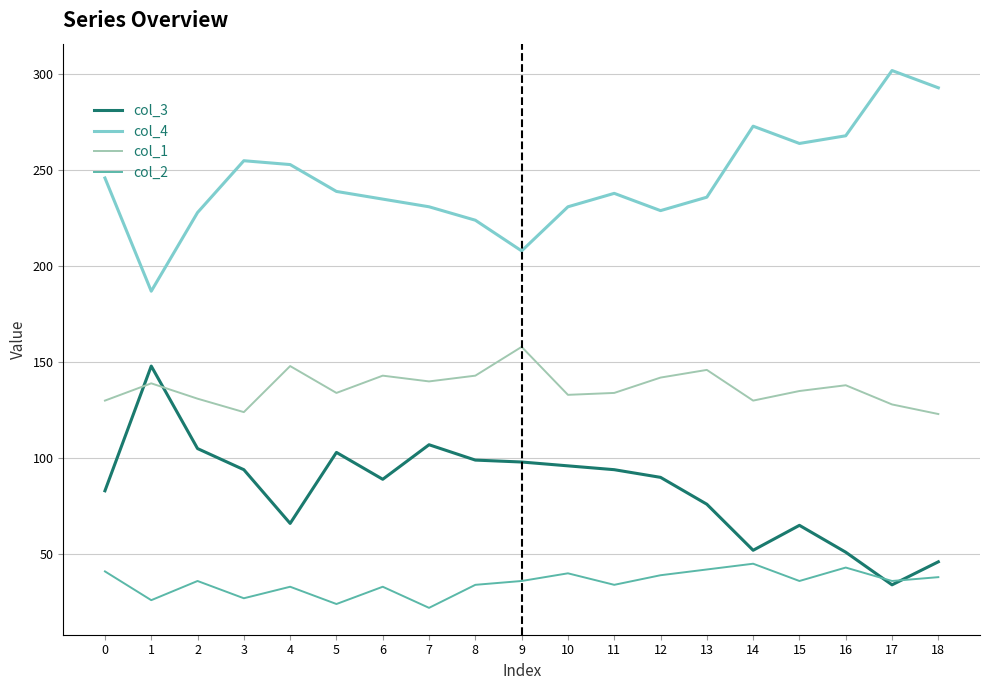

Which series ends up on top after the final intersection of col_2 and col_3?

col_3